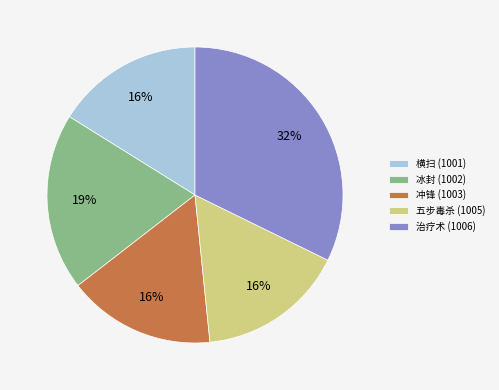

Approximately how many times larger is the value at 治疗术 (1006) compared to 五步毒杀 (1005)?

2.0